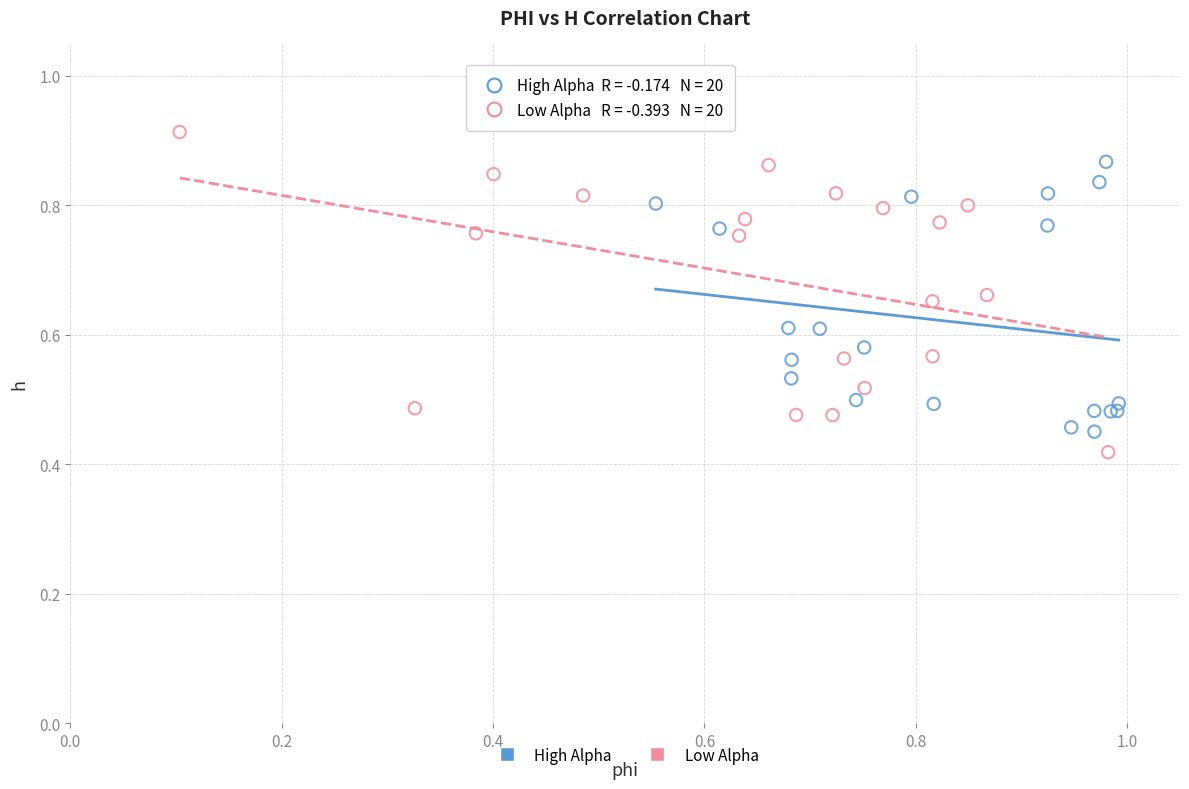

Which series contains the highest Y value?

Low Alpha